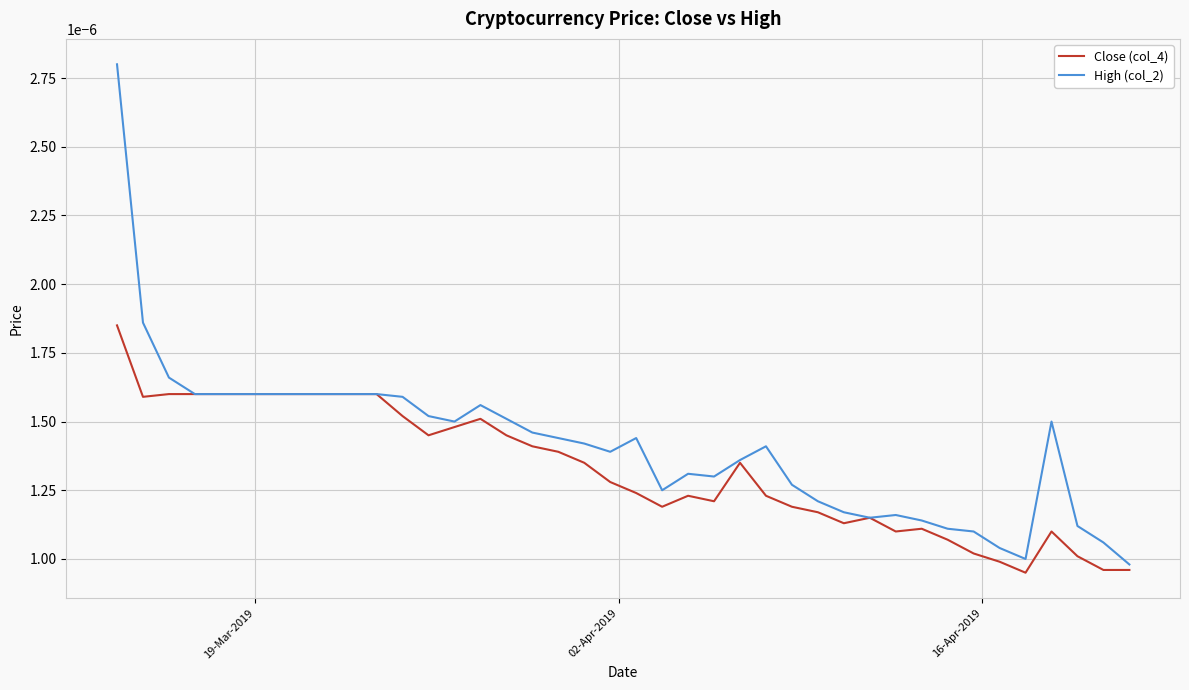

Which series has the largest range (max minus min)?

High (col_2)